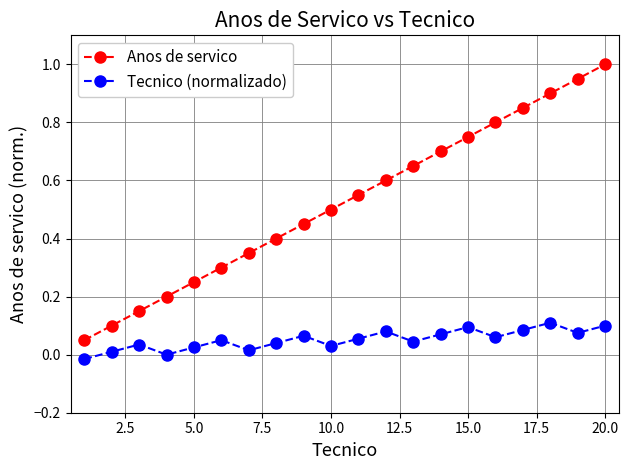

Count the number of data series in this chart.

2